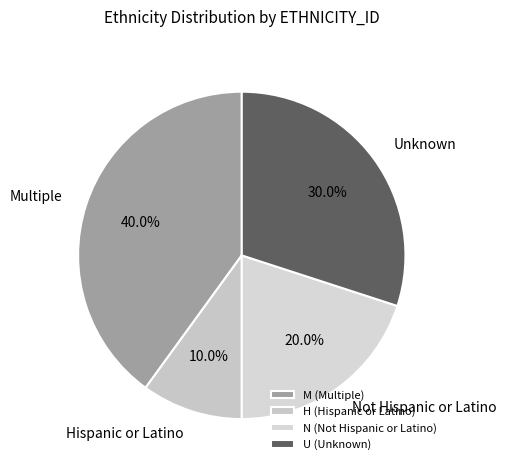

Which slice is the smallest?

H